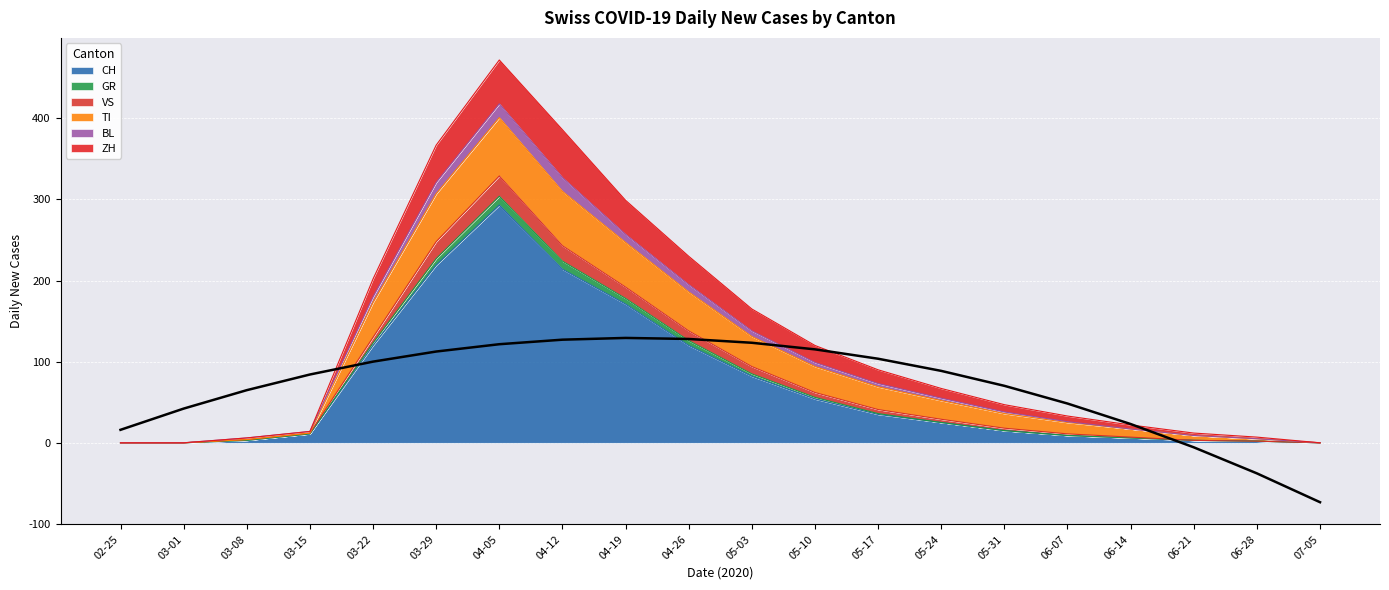

At which label does CH first exceed 25?

03-22